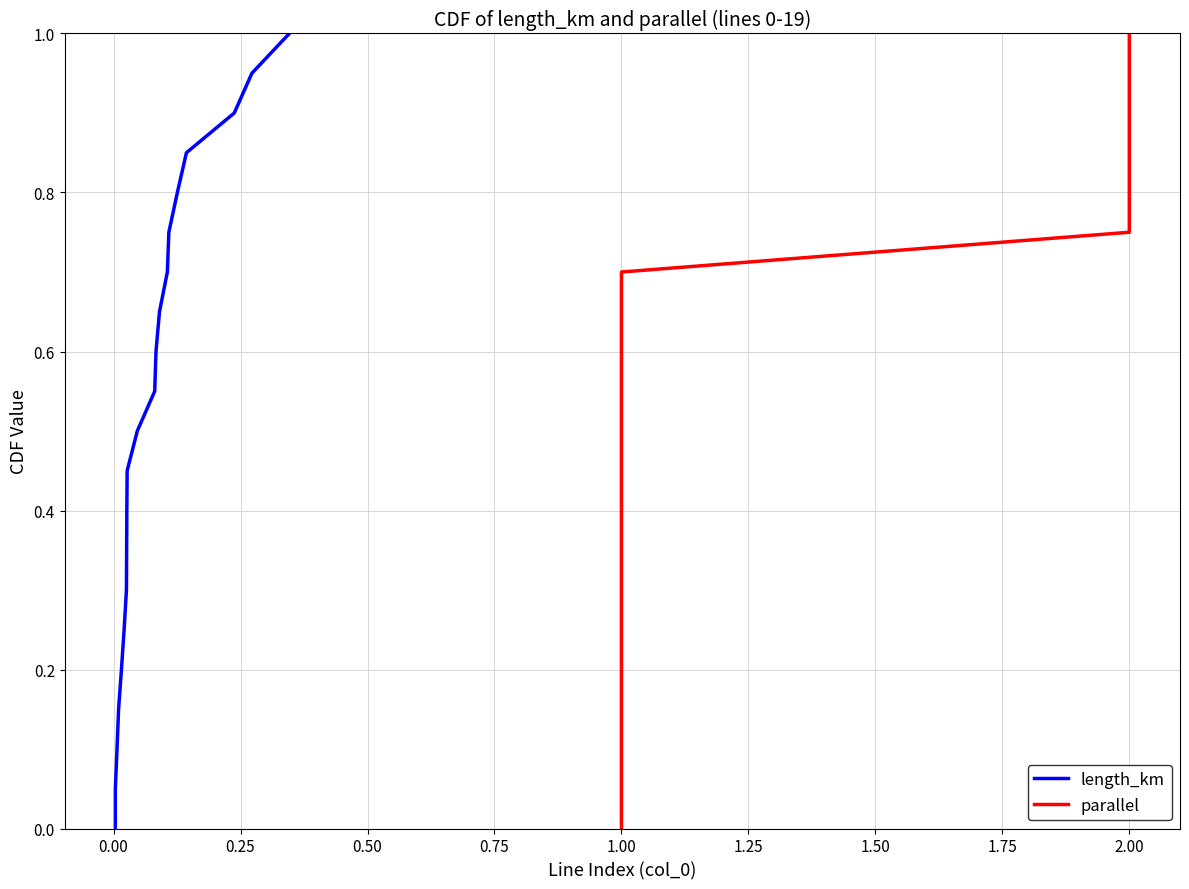

True or false: parallel and length_km intersect in this chart.

False